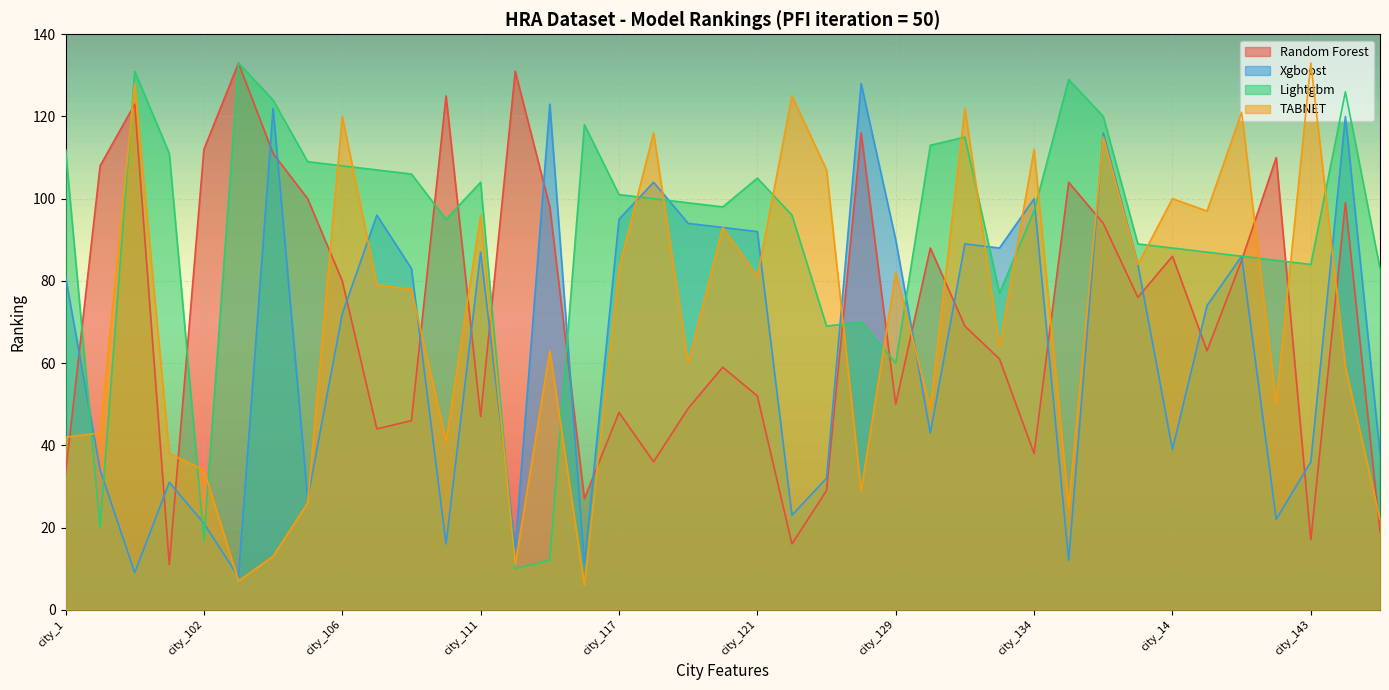

What is the greatest value displayed?

133